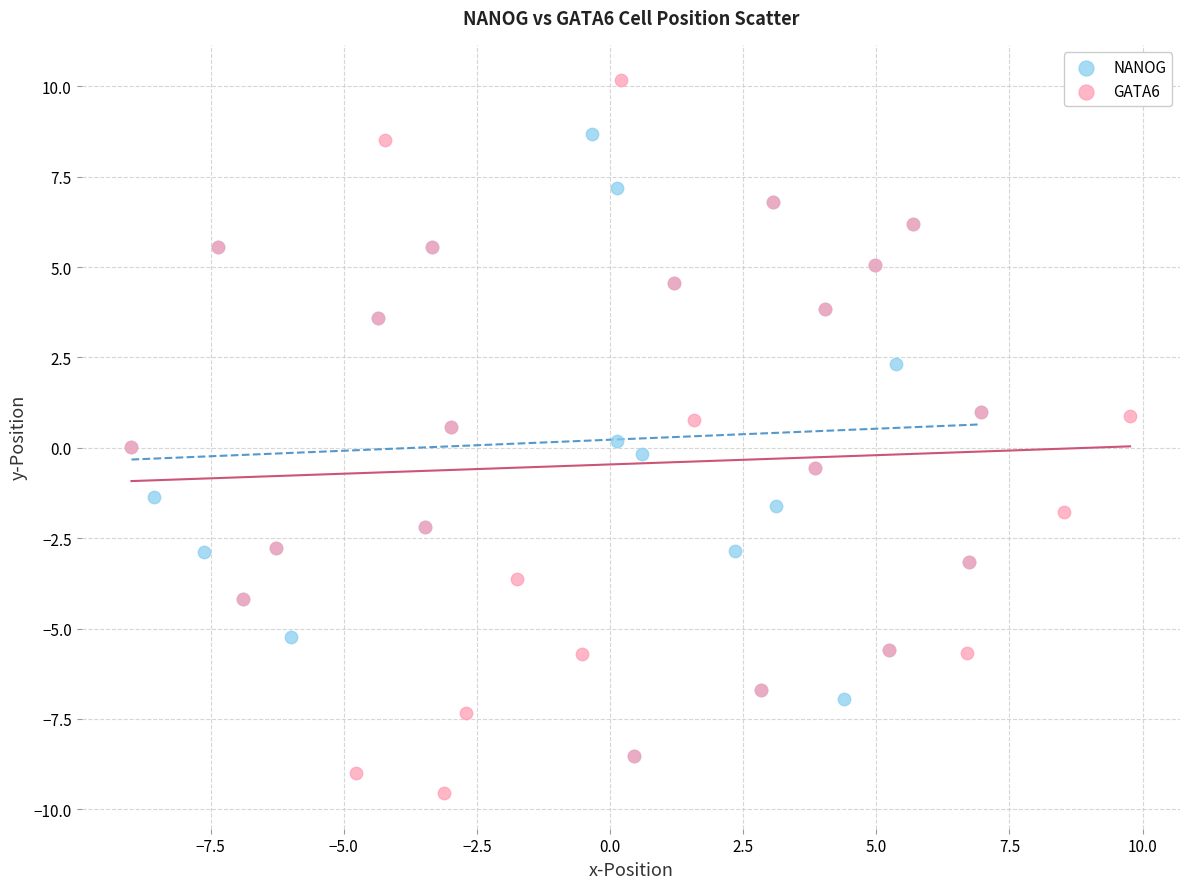

Which series has the widest spread of Y values?

GATA6